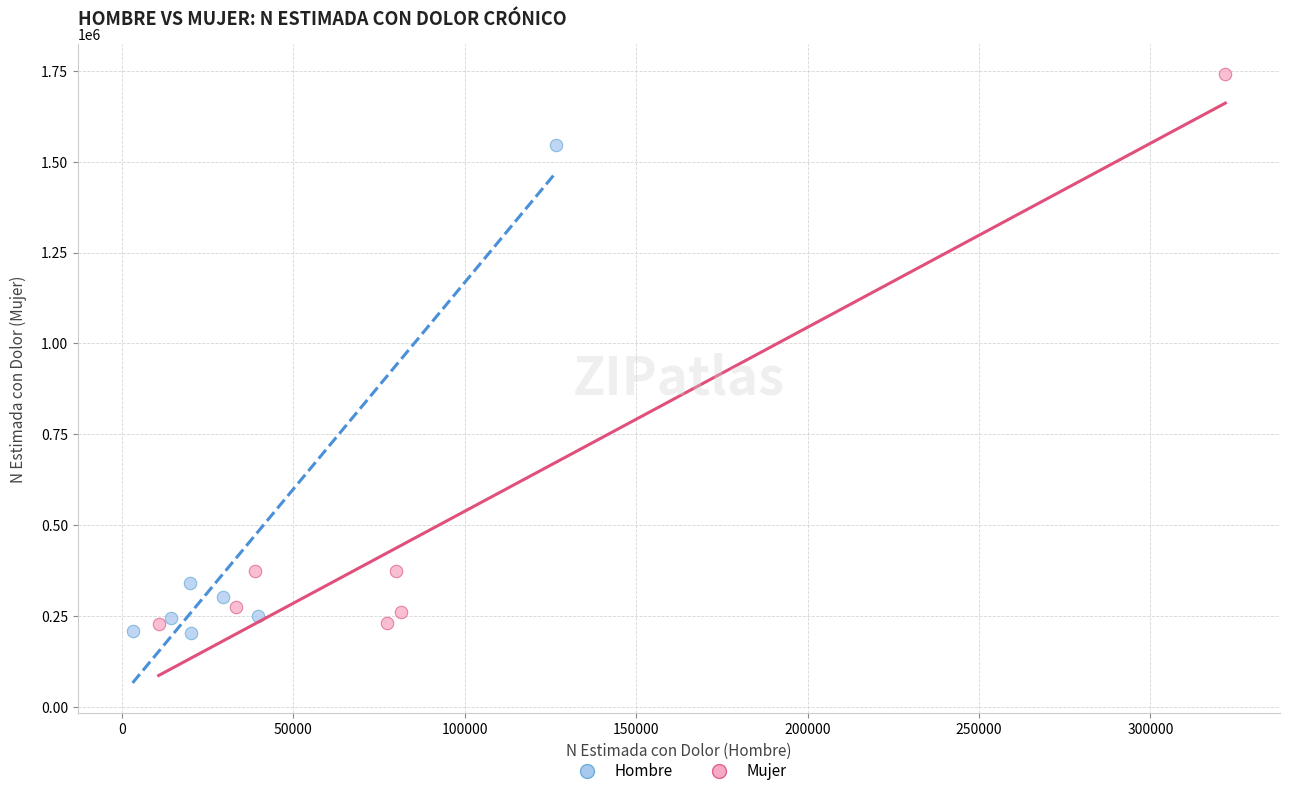

Which series contains the highest Y value?

Mujer